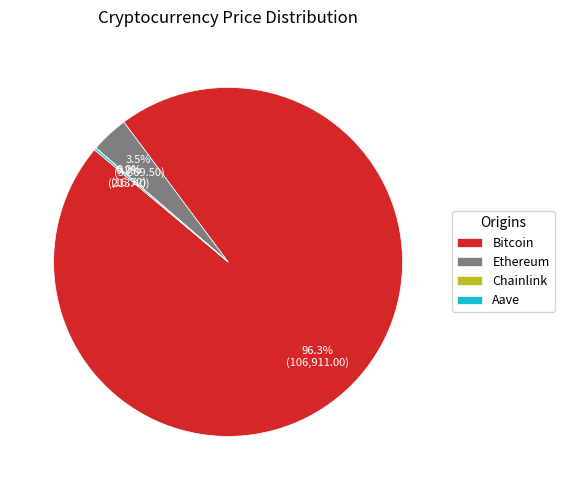

Does any single category account for the majority?

Yes